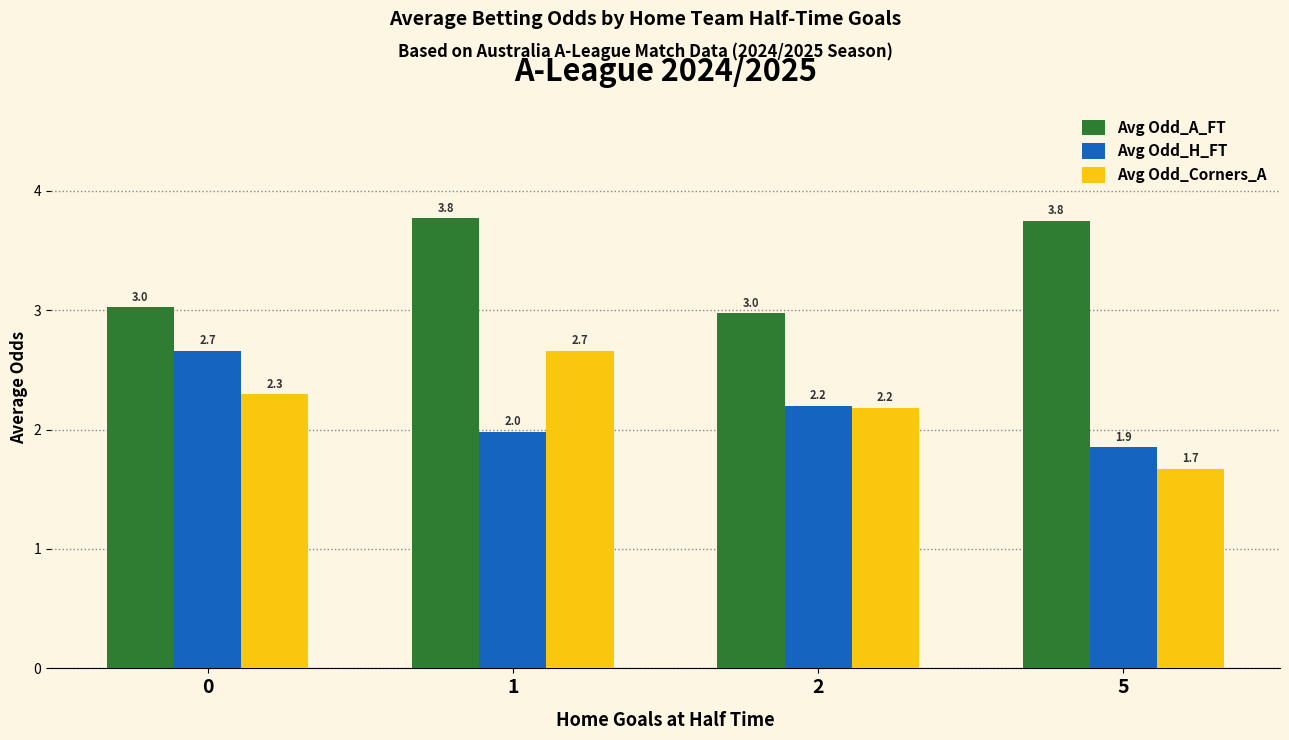

True or false: Avg Odd_H_FT has a value of 2.7 at 0.

True